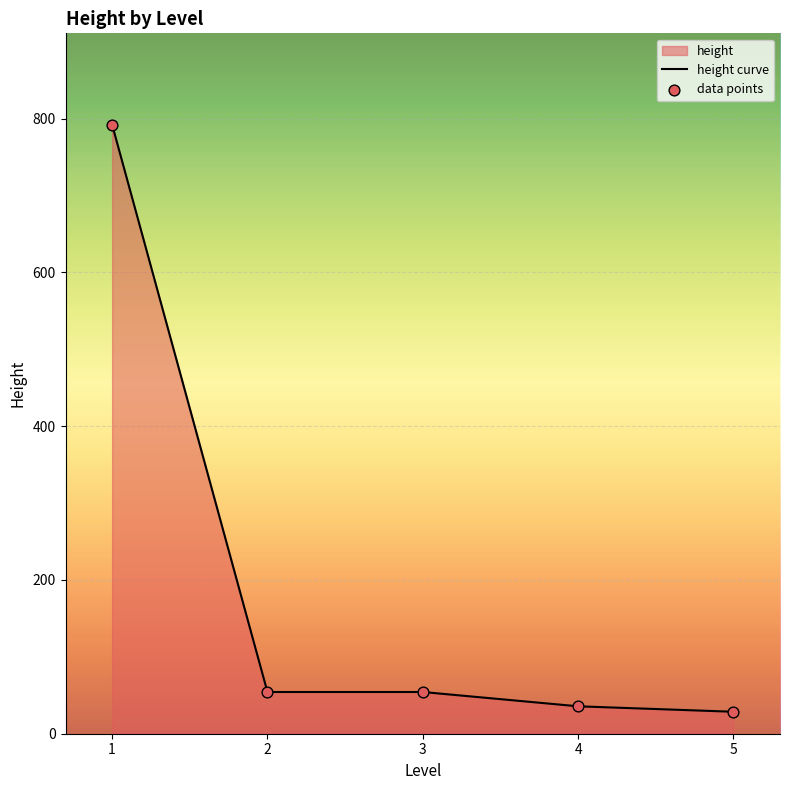

Which series reaches the maximum Y coordinate?

height curve